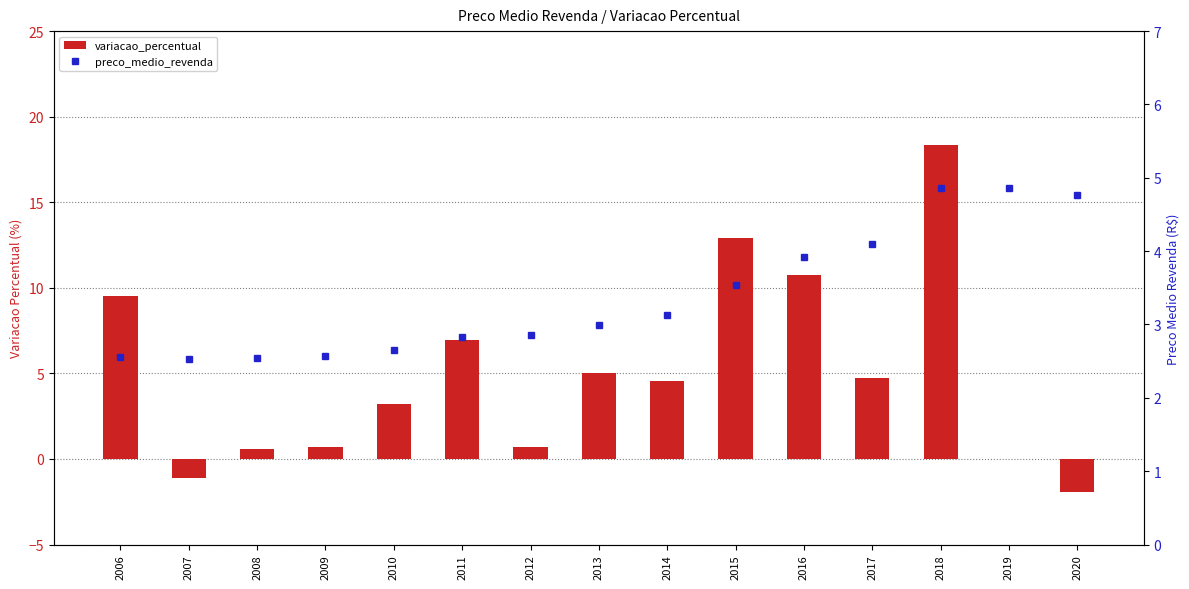

What is the total value across all series at 2014?

7.7